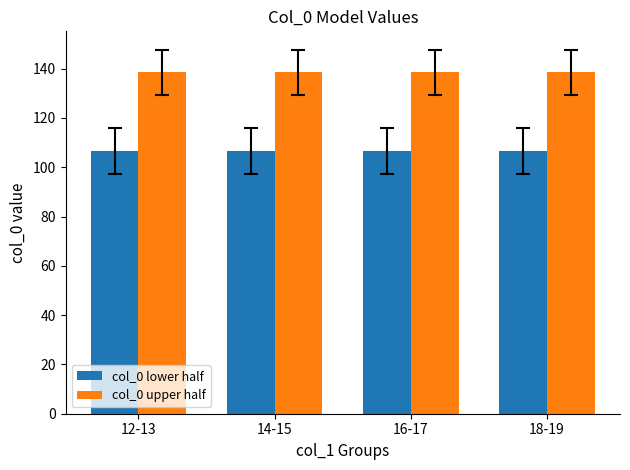

Rank the series by their average value, from lowest to highest.

col_0 lower half, col_0 upper half